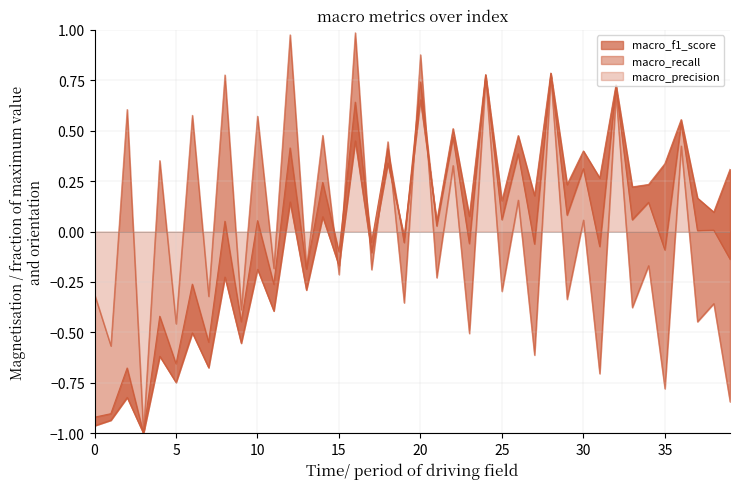

At how many categories does at least one series exceed 0?

29